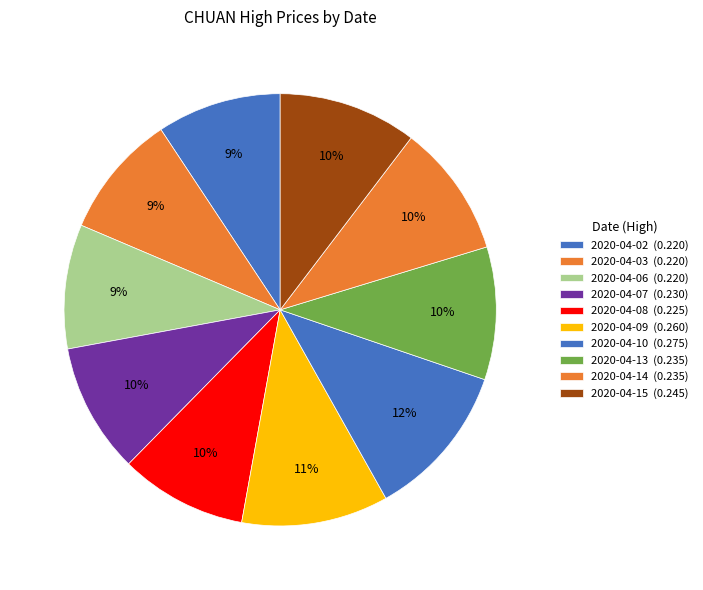

To the nearest percent, what is the difference between the 2020-04-10 and 2020-04-13 slice percentages?

2%